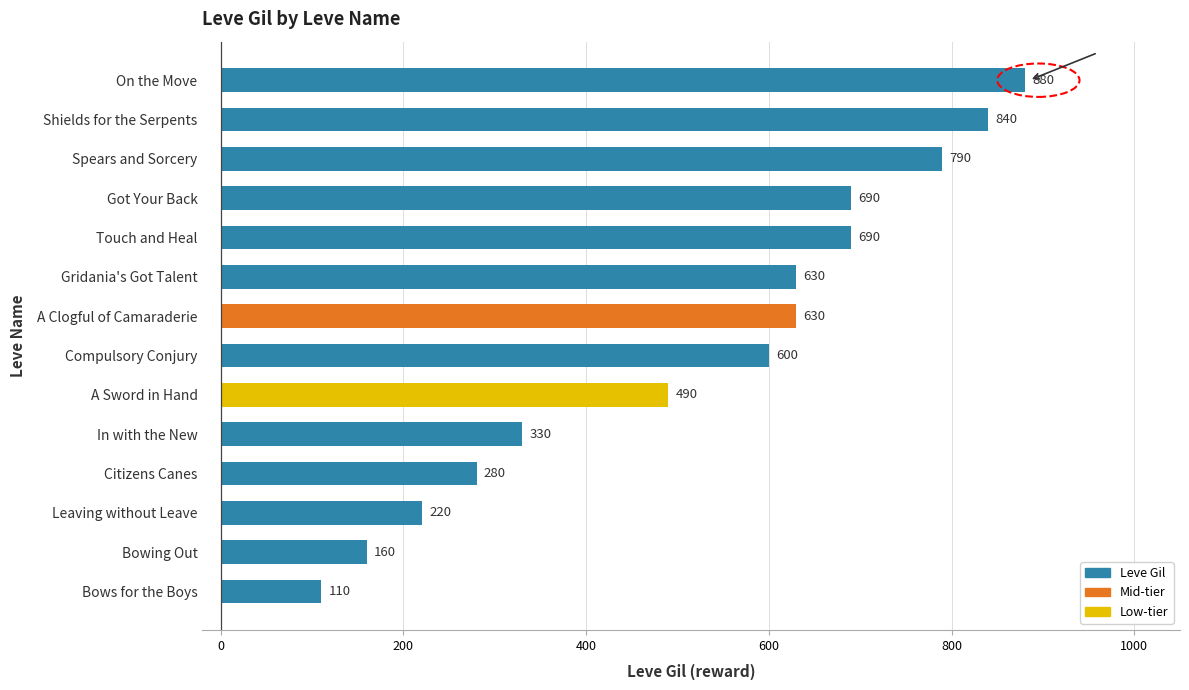

Is it true that the value at Bows for the Boys is 163?

False